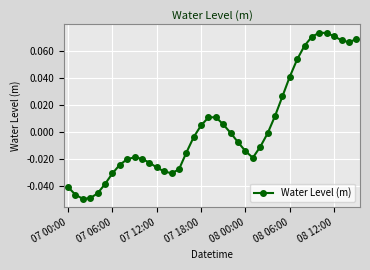

True or false: there are more than 1 points higher than both neighbors.

True